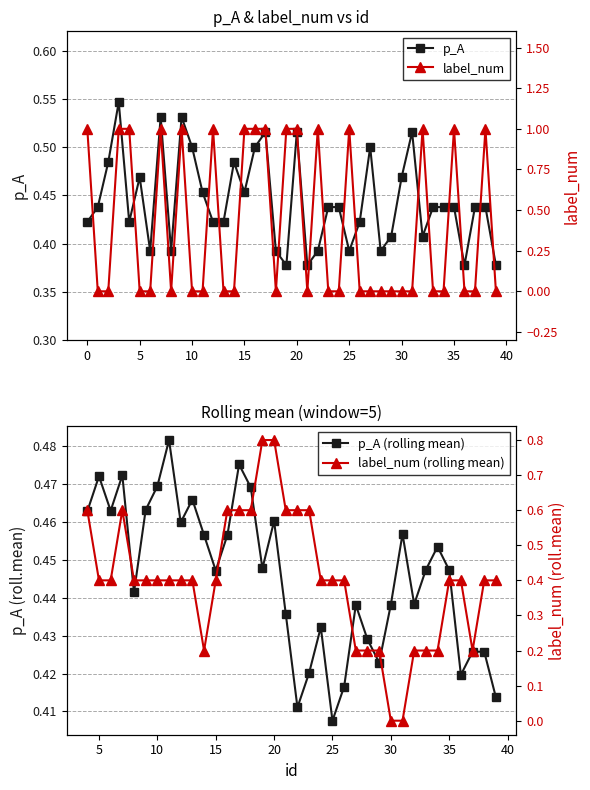

Where is the first local minimum for label_num?

8